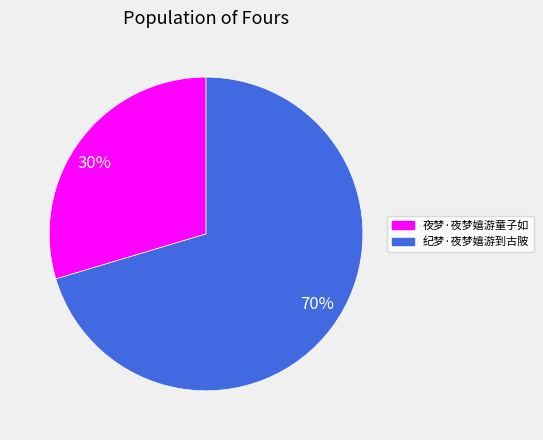

To the nearest percent, what is the average slice percentage?

50%